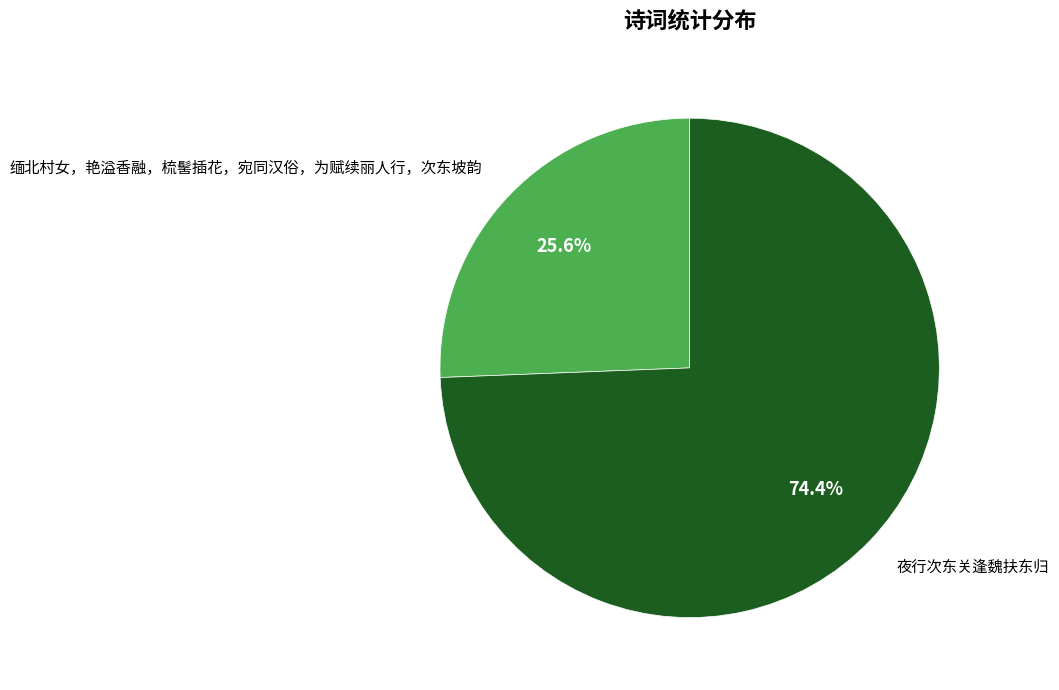

Approximately how many times larger is the value at 缅北村女，艳溢香融，梳髺插花，宛同汉俗，为赋续丽人行，次东坡韵 compared to 夜行次东关逢魏扶东归?

0.3